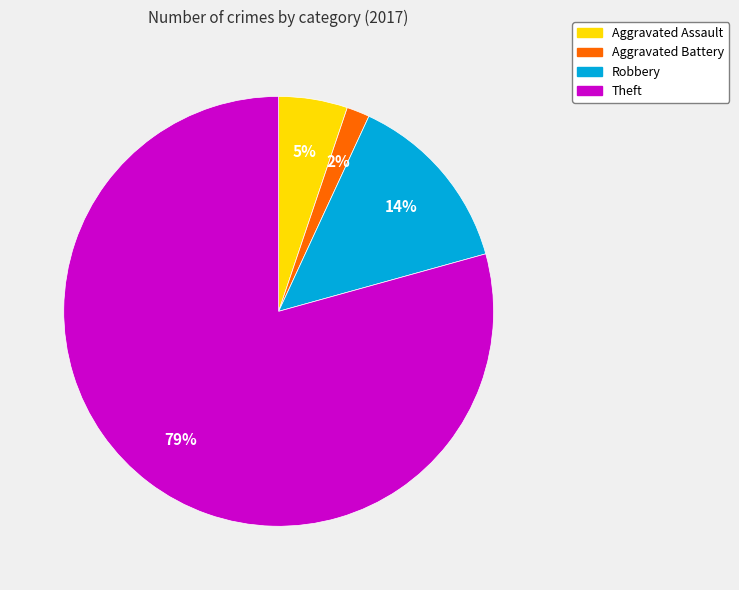

Does any single category account for the majority?

Yes